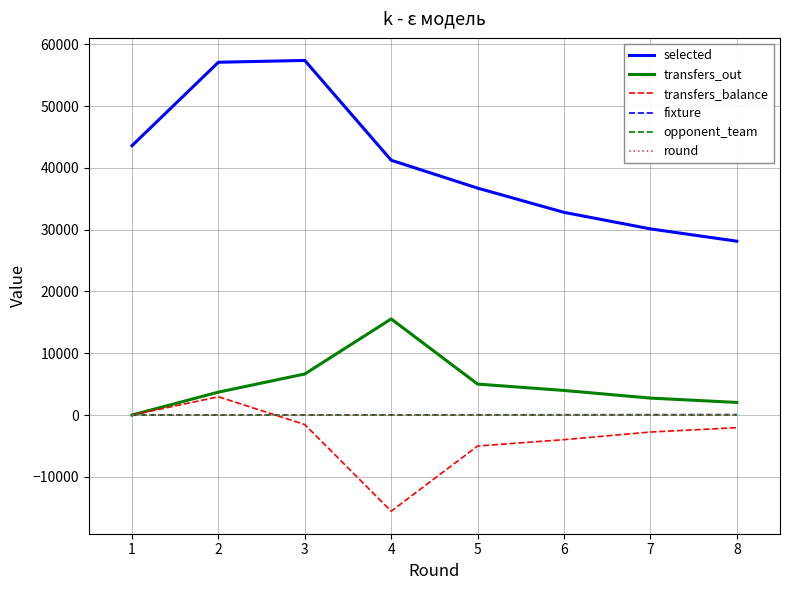

Is the value of transfers_out at 5 greater than the value of opponent_team at 5?

Yes